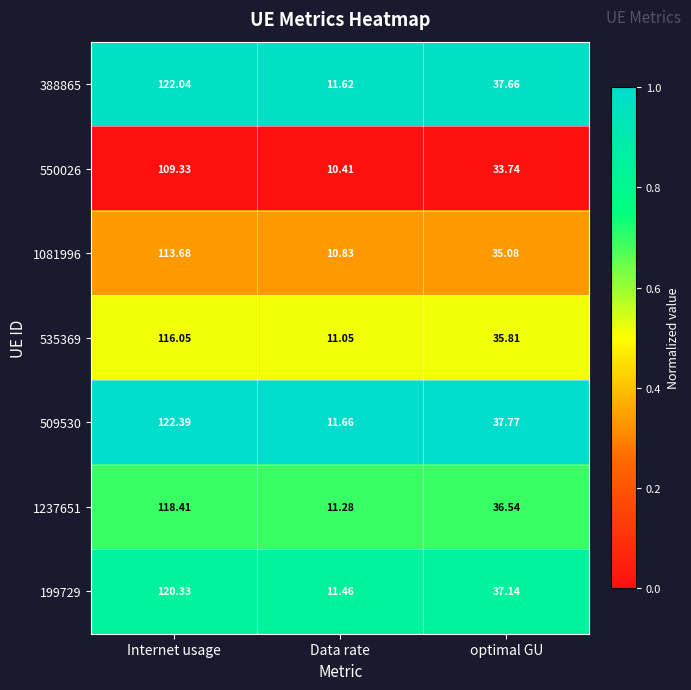

How many categories are shown in the chart?

3